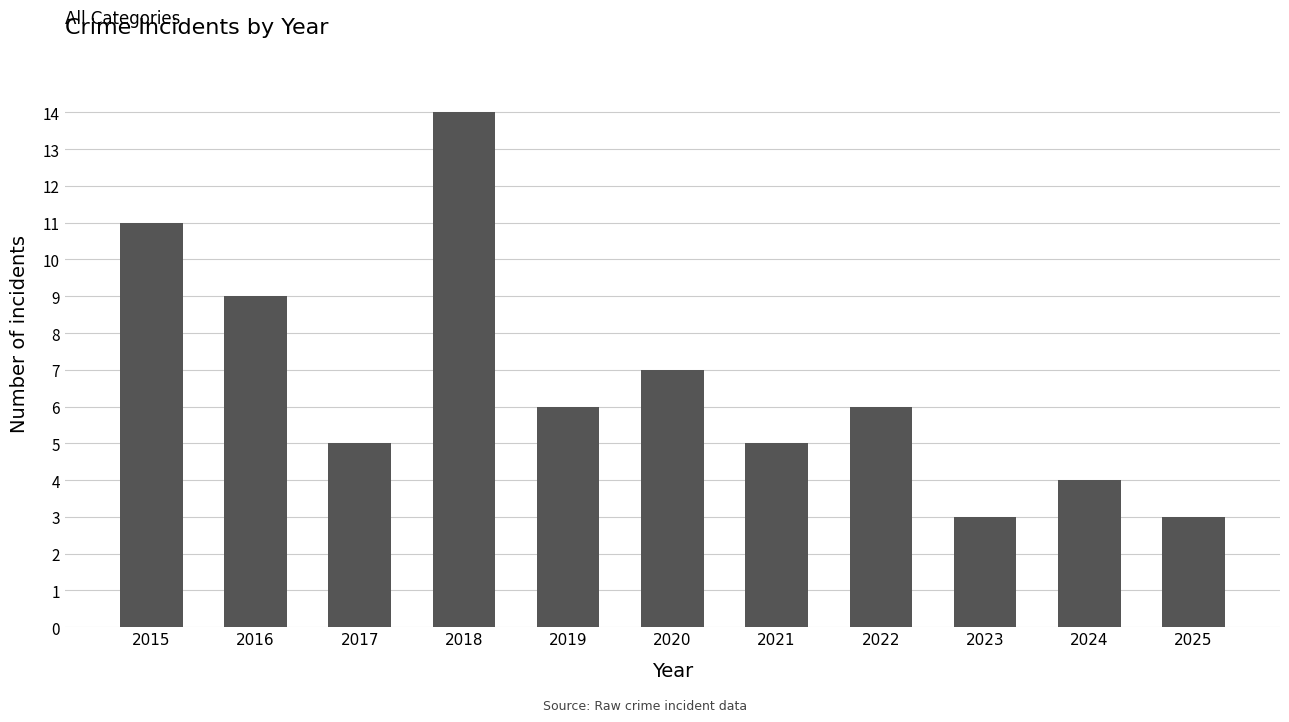

What is the difference between the values at 2021 and 2015?

6